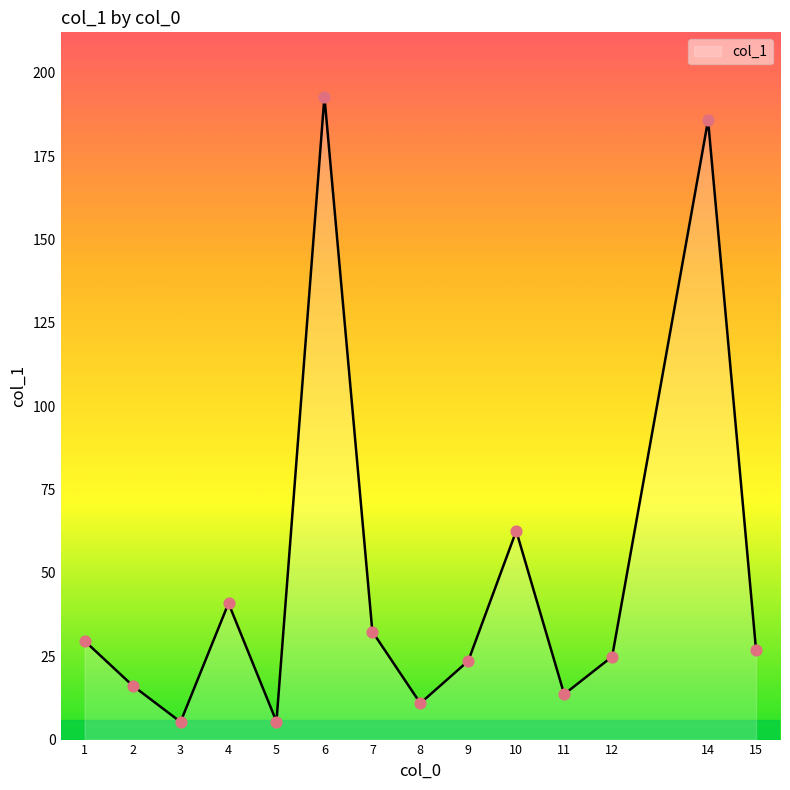

What is the ratio of the value at 4 to the value at 5?

7.6